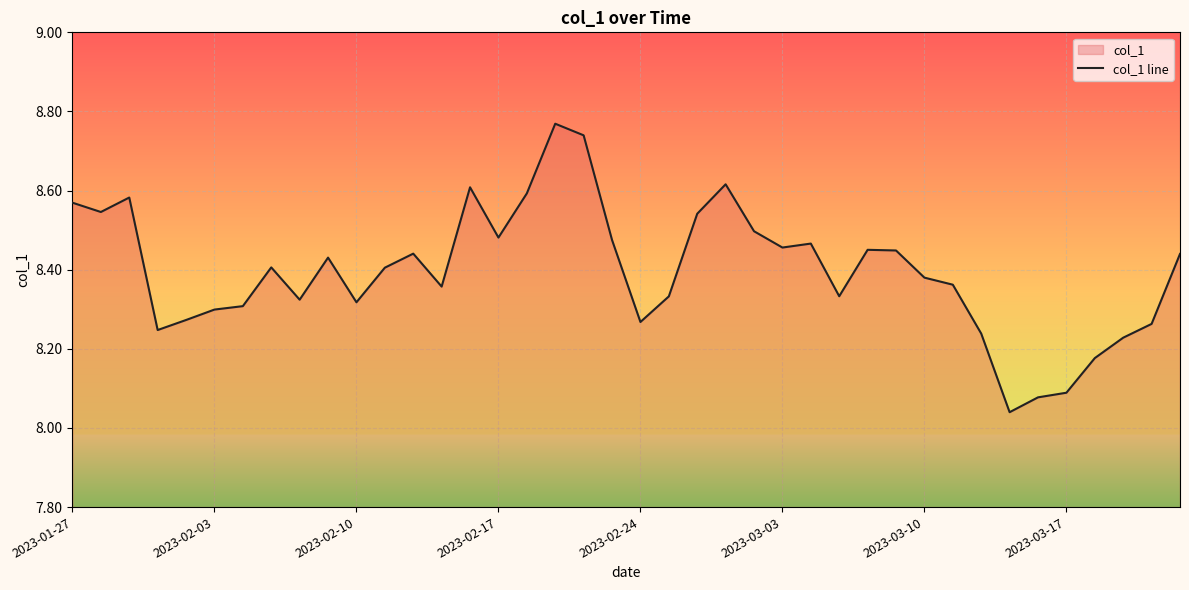

How many points are higher than both their immediate neighbors (excluding endpoints)?

9